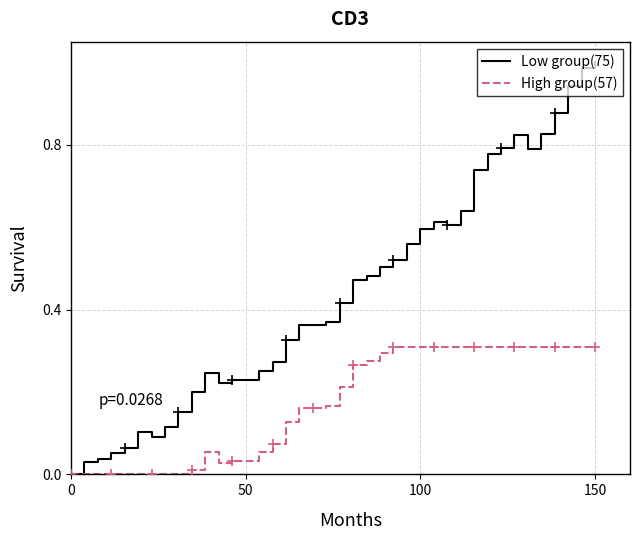

Which series has the largest total across all categories?

Low group(75)